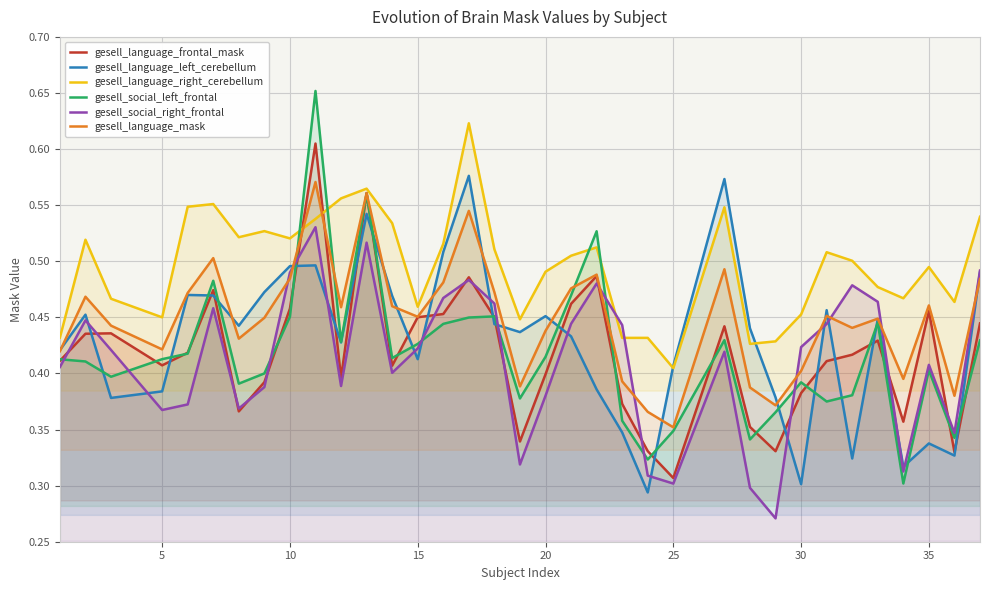

How many interior local peaks does the gesell_language_frontal_mask series have?

9